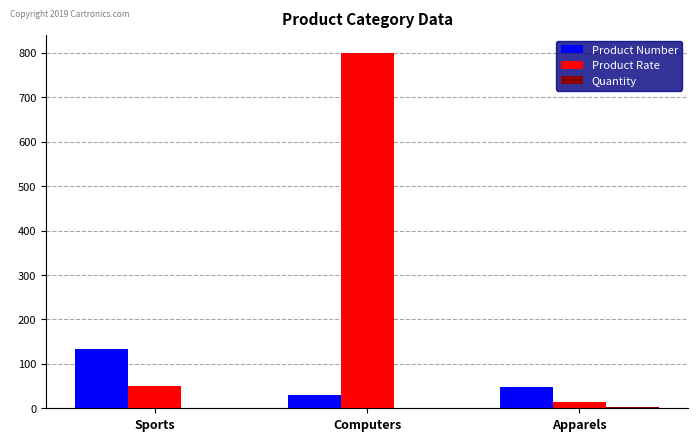

The Product Number series shows 69.5 at Sports. True or false?

False